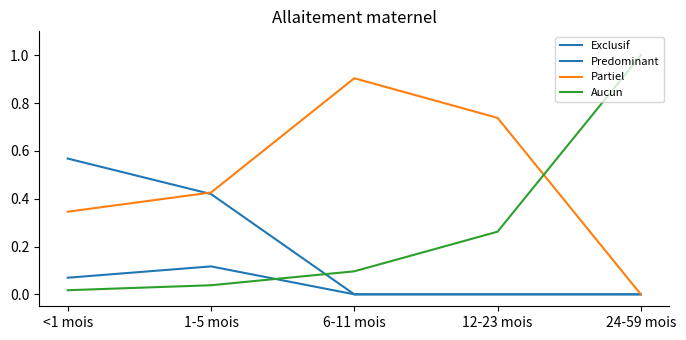

What is the spread (max minus min) of values at 6-11 mois?

0.9